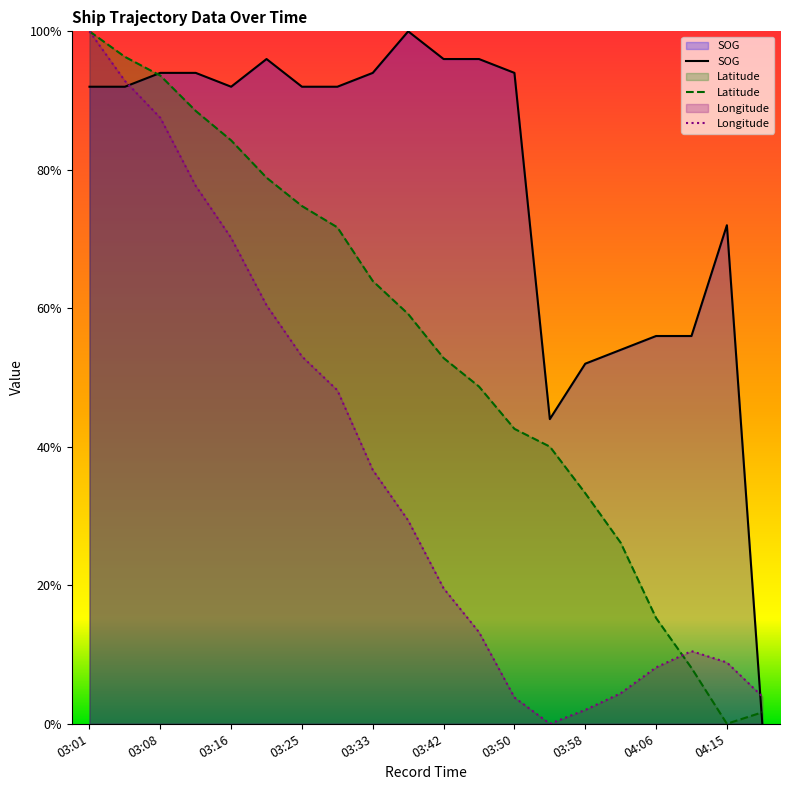

Which series has the largest total across all categories?

SOG